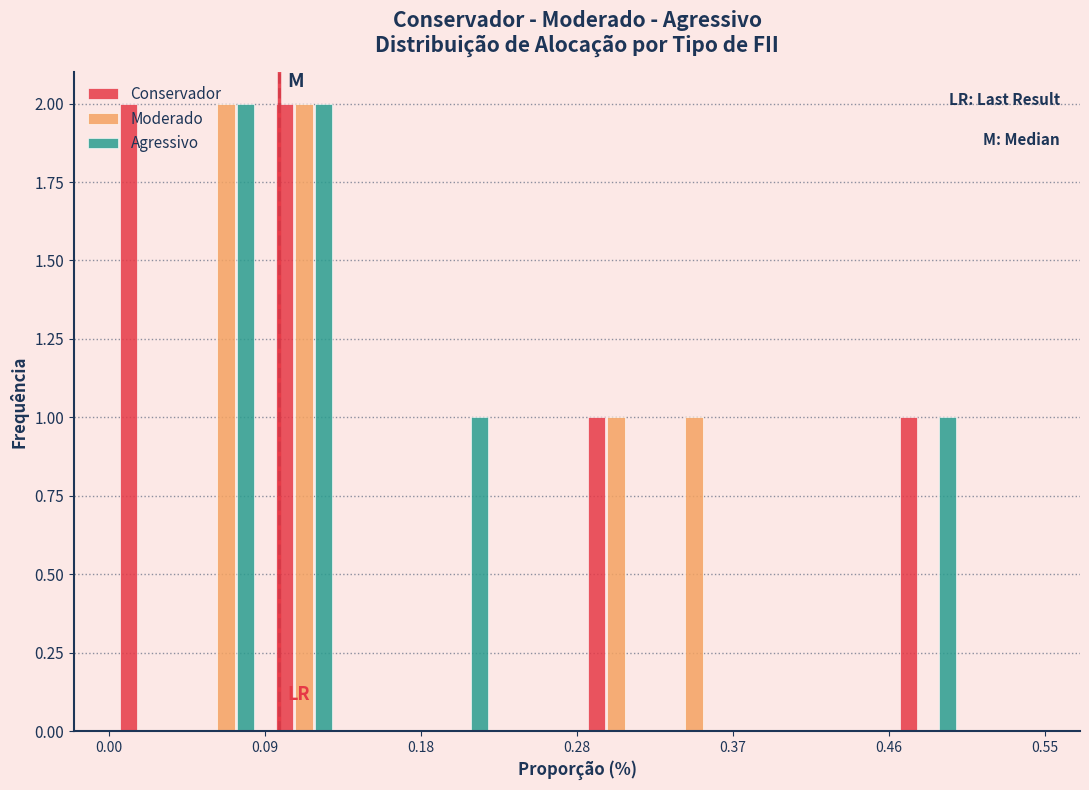

Reading left to right, transcribe this chart: for each range on the x-axis, give the height of each series' bar. Neither the bar edges nor the heights are printed on the chart, so give them approximately, as read against the axes.

0.00 to 0.05: Conservador=2	Moderado=0	Agressivo=0
0.05 to 0.09: Conservador=0	Moderado=2	Agressivo=2
0.09 to 0.14: Conservador=2	Moderado=2	Agressivo=2
0.14 to 0.18: Conservador=0	Moderado=0	Agressivo=0
0.18 to 0.23: Conservador=0	Moderado=0	Agressivo=1
0.23 to 0.28: Conservador=0	Moderado=0	Agressivo=0
0.28 to 0.32: Conservador=1	Moderado=1	Agressivo=0
0.32 to 0.37: Conservador=0	Moderado=1	Agressivo=0
0.37 to 0.41: Conservador=0	Moderado=0	Agressivo=0
0.41 to 0.46: Conservador=0	Moderado=0	Agressivo=0
0.46 to 0.50: Conservador=1	Moderado=0	Agressivo=1
0.50 to 0.55: Conservador=0	Moderado=0	Agressivo=0